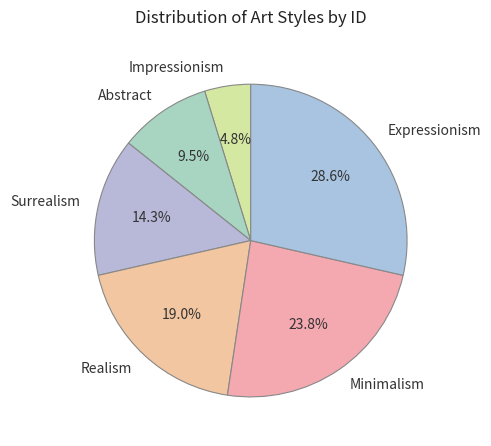

Between Expressionism and Surrealism, which is larger?

Expressionism